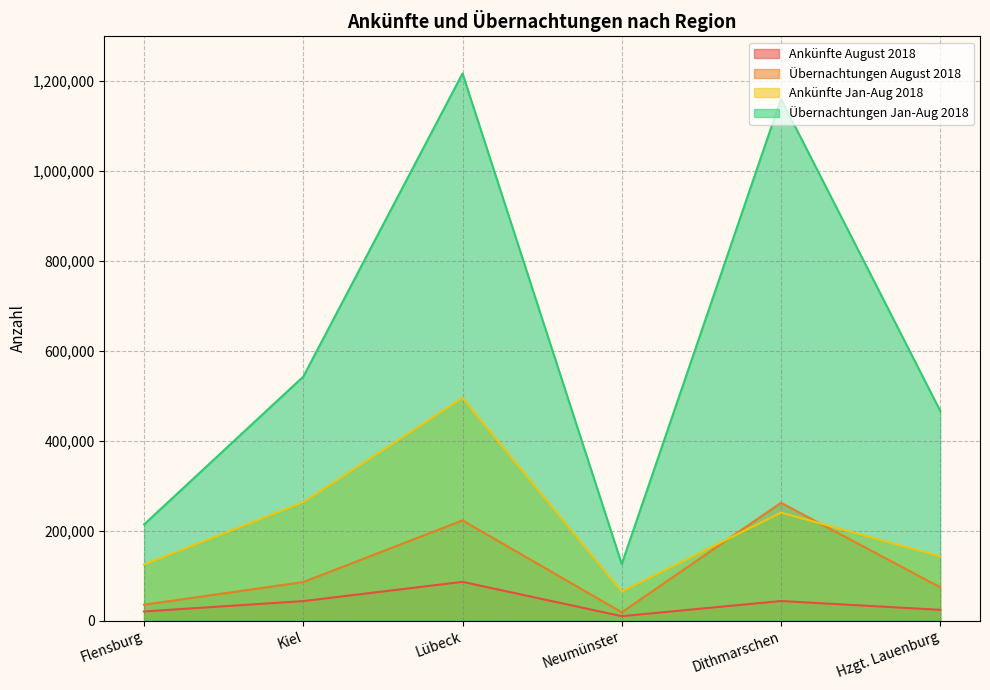

What is the label of the 3rd point from the right?

Neumünster